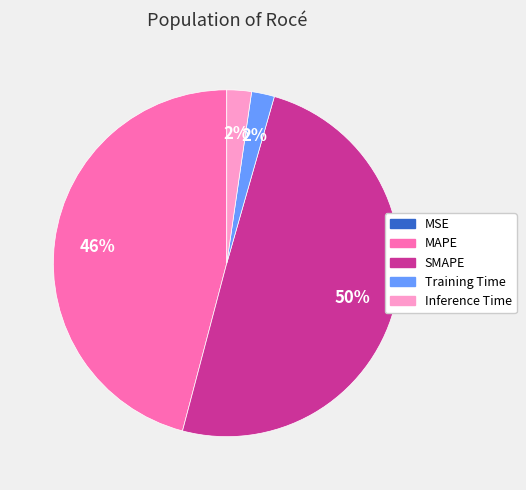

What is the largest slice in the pie chart?

SMAPE